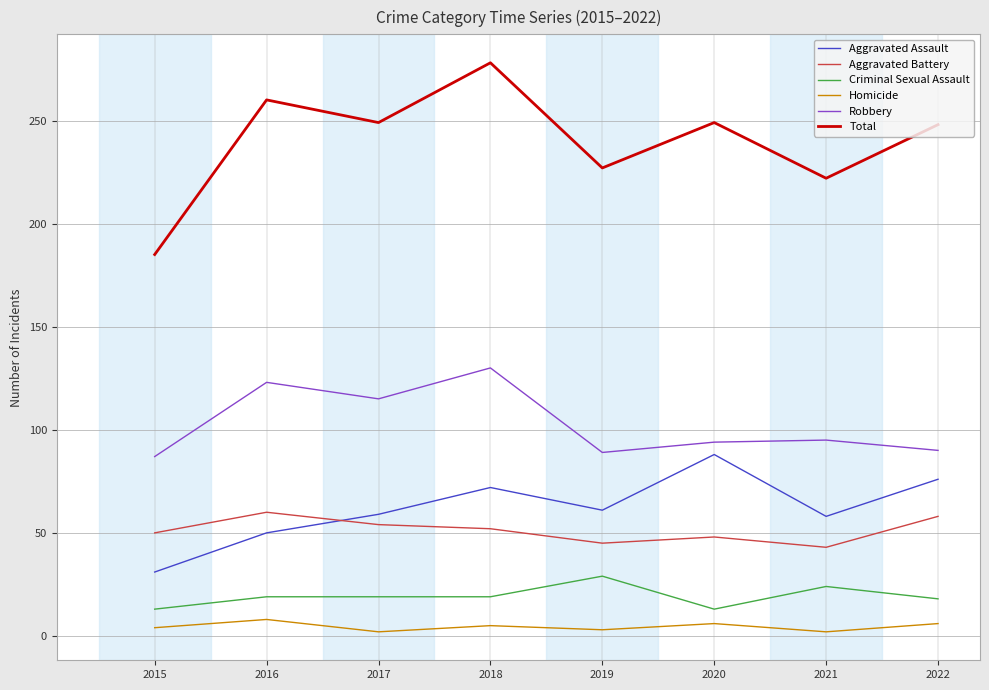

How many lines are shown in the chart?

6